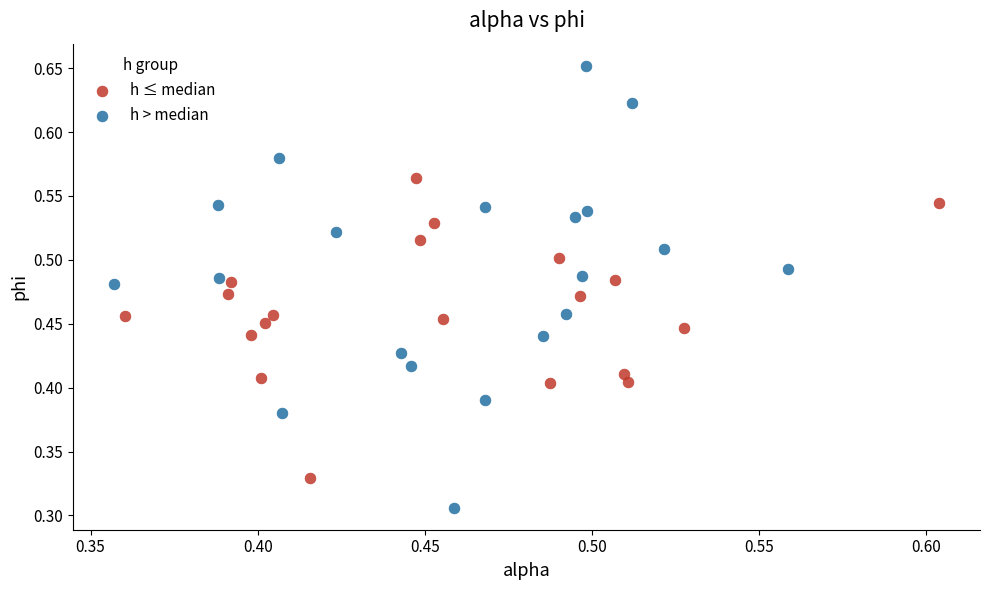

Which series contains the highest Y value?

h > median